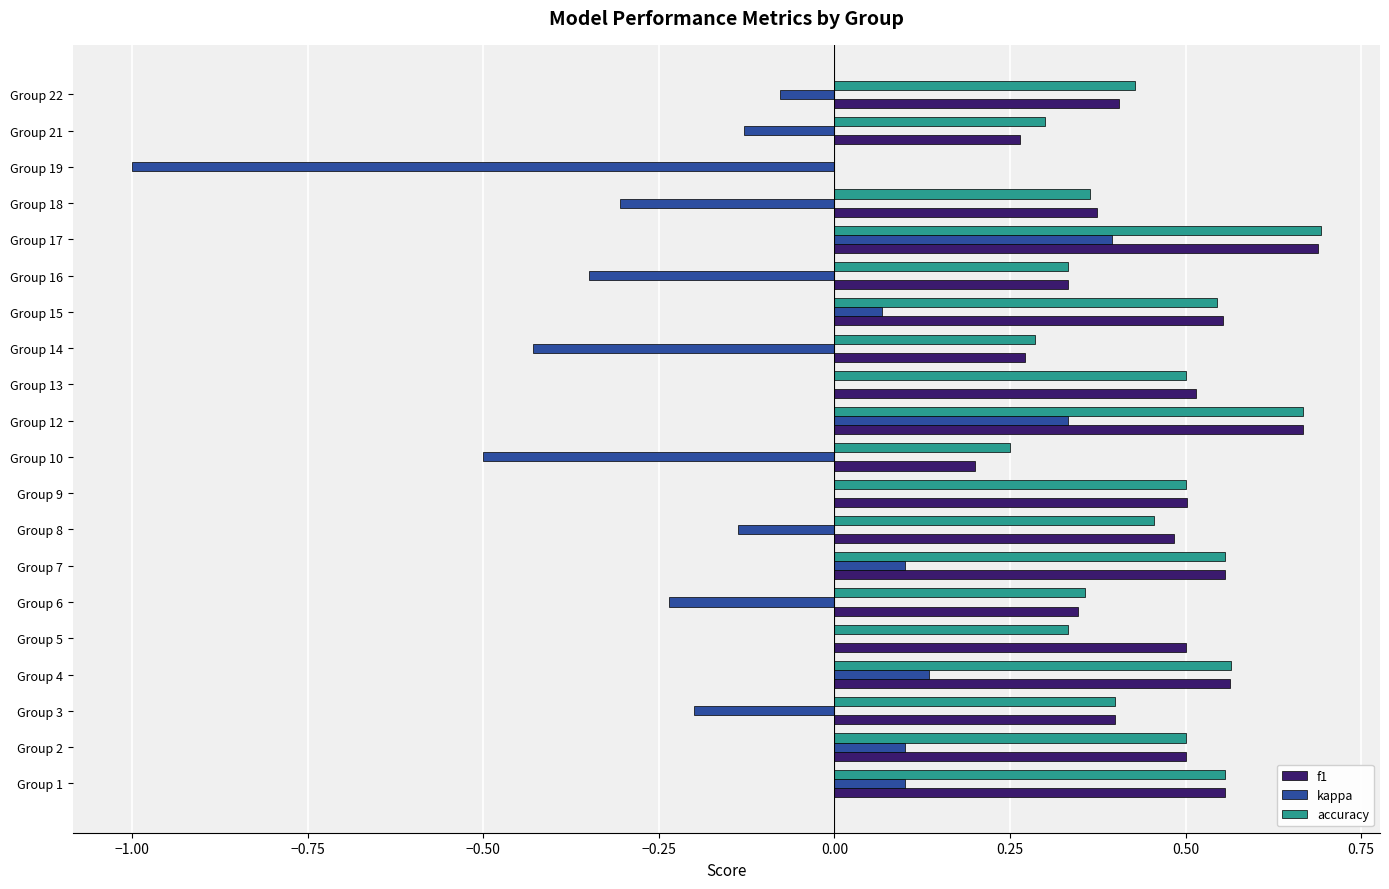

Is it true that kappa equals 0.0 at Group 5?

True